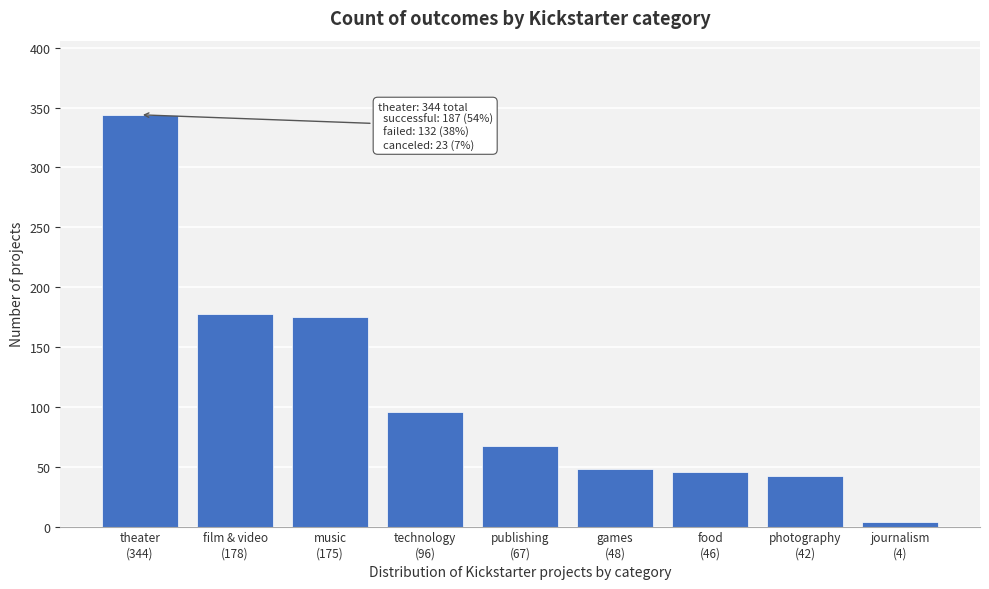

Reading left to right, extract all data points from this chart.

344	178	175	96	67	48	46	42	4